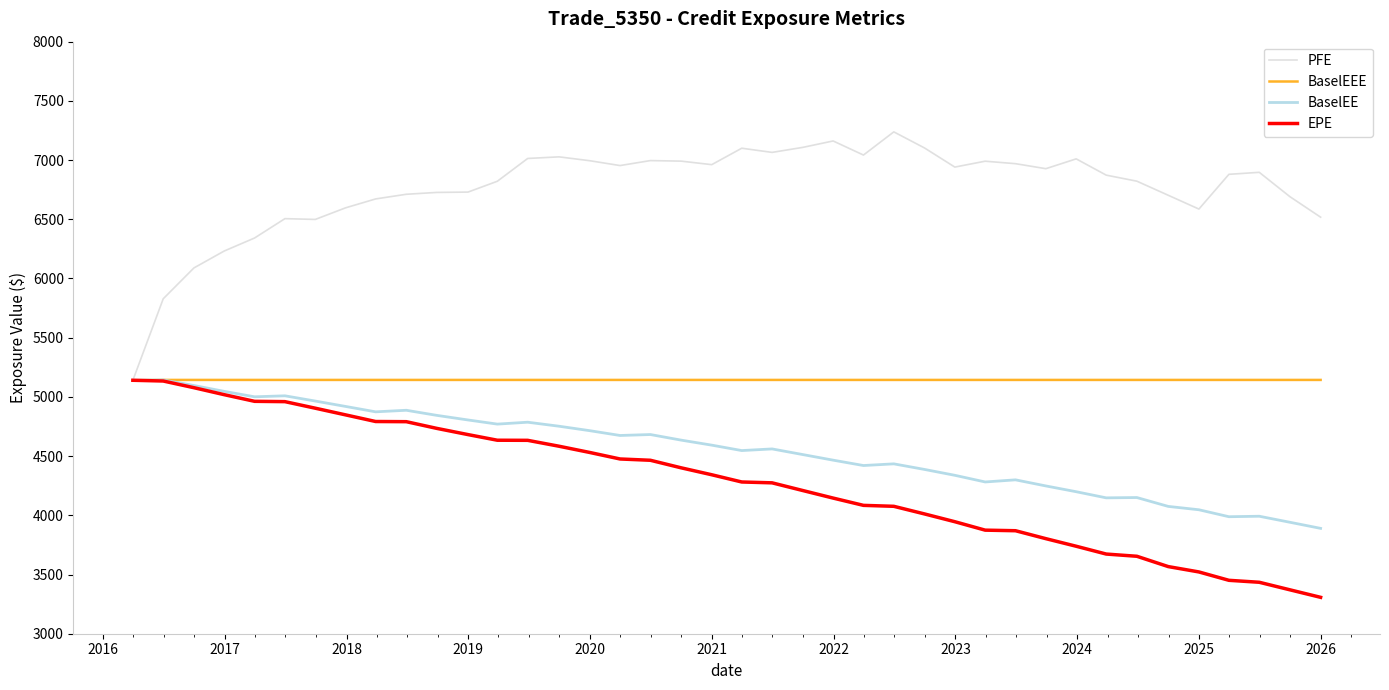

What is the sum of all EPE values?

171404.8